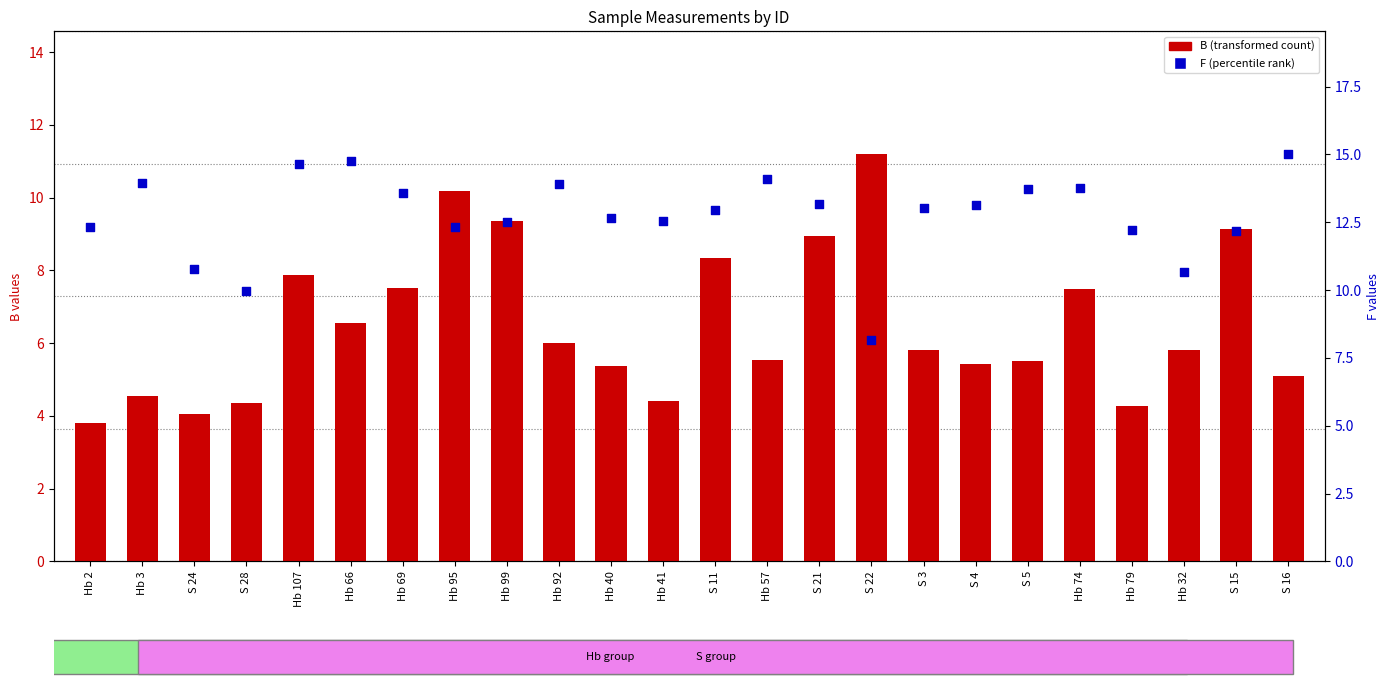

At how many categories does at least one series exceed 5?

24